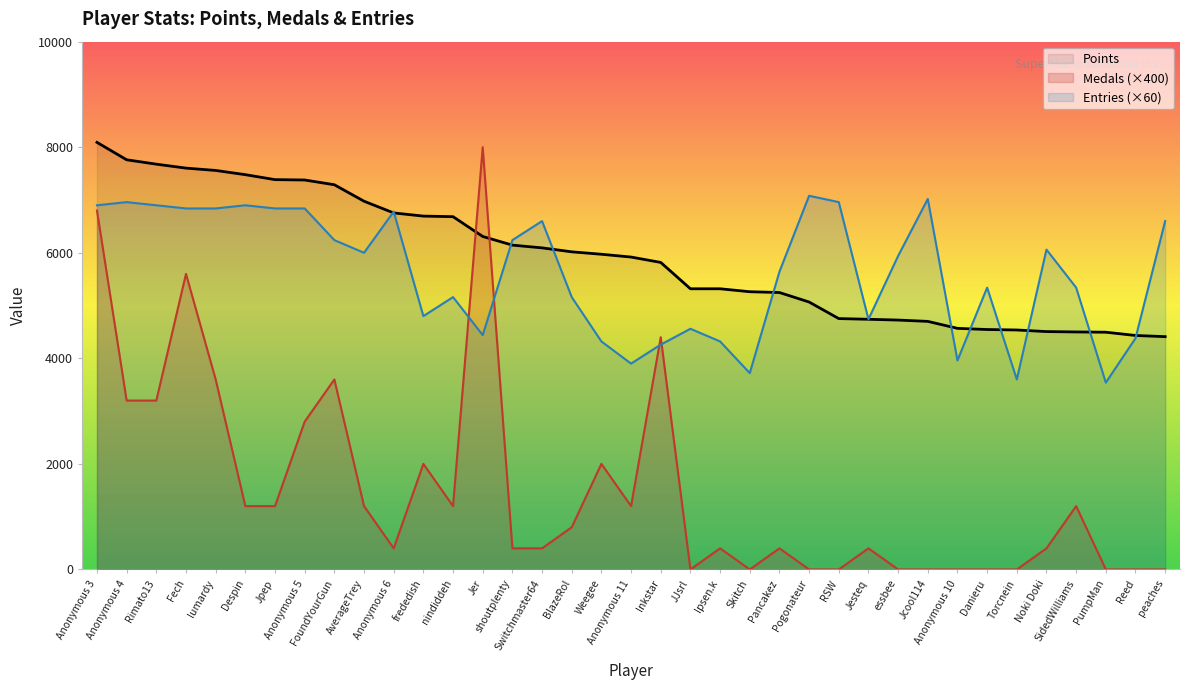

List the labels in order of Medals value, largest first.

Jer, Anonymous 3, Fech, Inkstar, lumardy, FoundYourGun, Anonymous 4, Rimato13, Anonymous 5, frededish, Weegee, Despin, Jpep, AverageTrey, nindiddeh, Anonymous 11, SidedWilliams, BlazeRol, Anonymous 6, shoutplenty, Switchmaster64, Ipsen.k, Pancakez, Jesteq, Noki Doki, JJsrl, Skitch, Pogonateur, RSW, essbee, Jcool114, Anonymous 10, Danieru, Torcnein, PumpMan, Reed, peaches